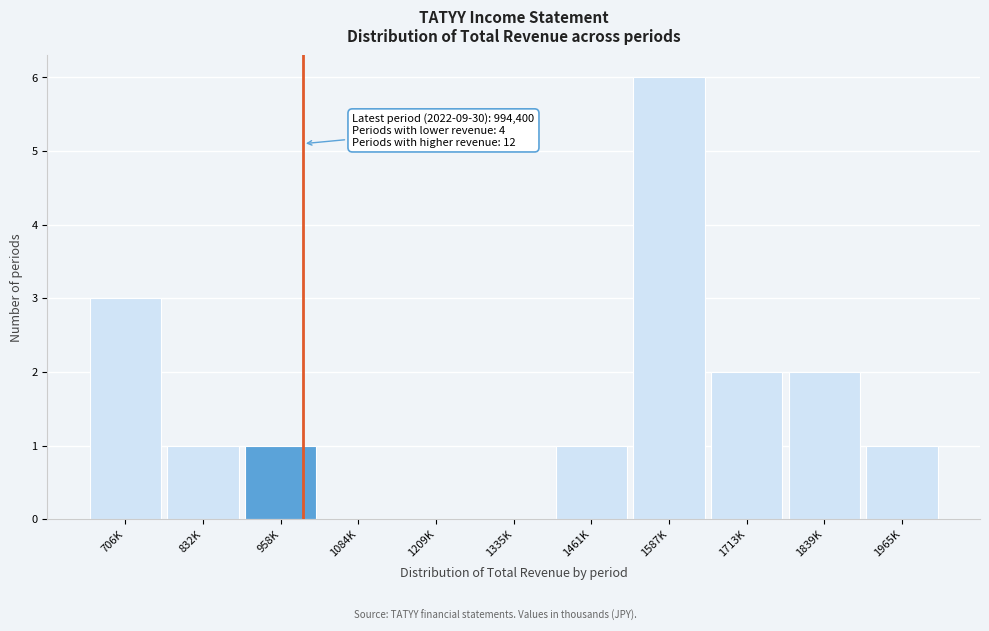

Reading left to right, list all the values displayed in this chart.

706K=3	832K=1	958K=1	1084K=0	1209K=0	1335K=0	1461K=1	1587K=6	1713K=2	1839K=2	1965K=1